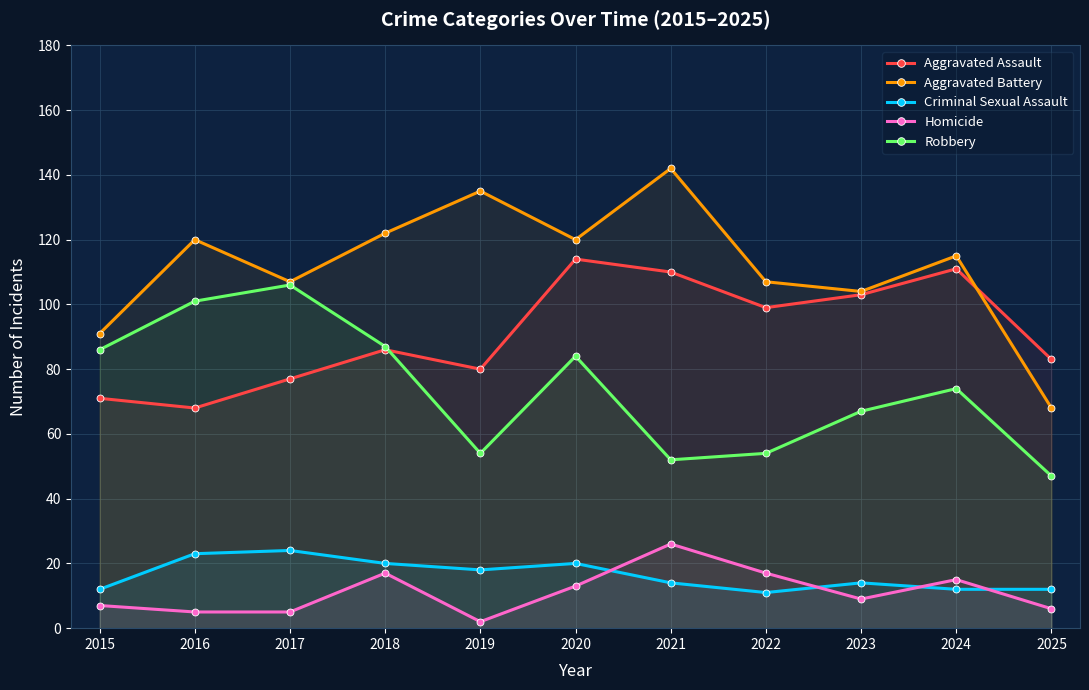

Which series has the widest spread of values?

Aggravated Battery